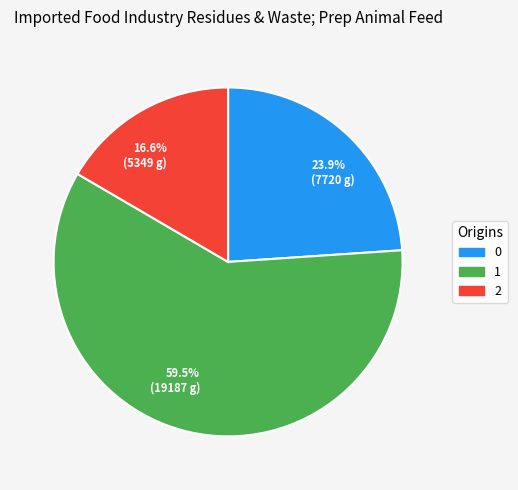

Which slice is the smallest?

16.6% (5349 g)